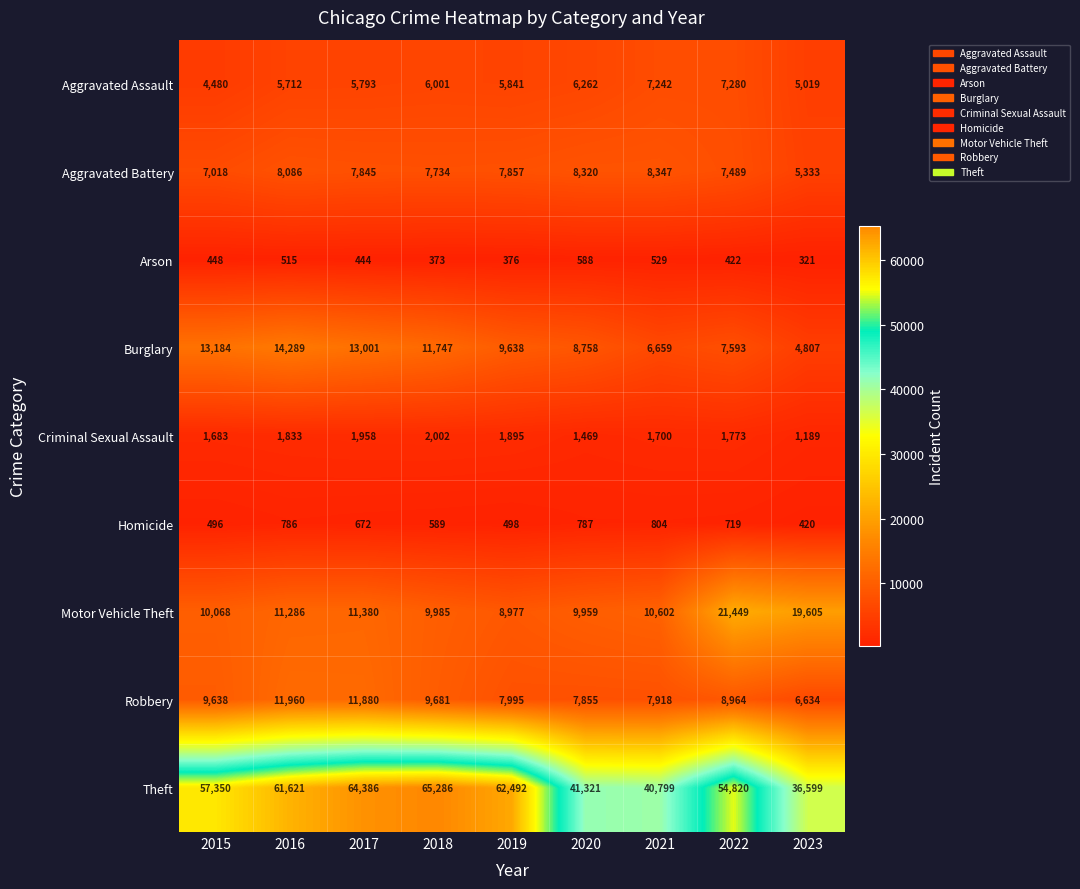

At which category is the sum across all series the highest?

2017